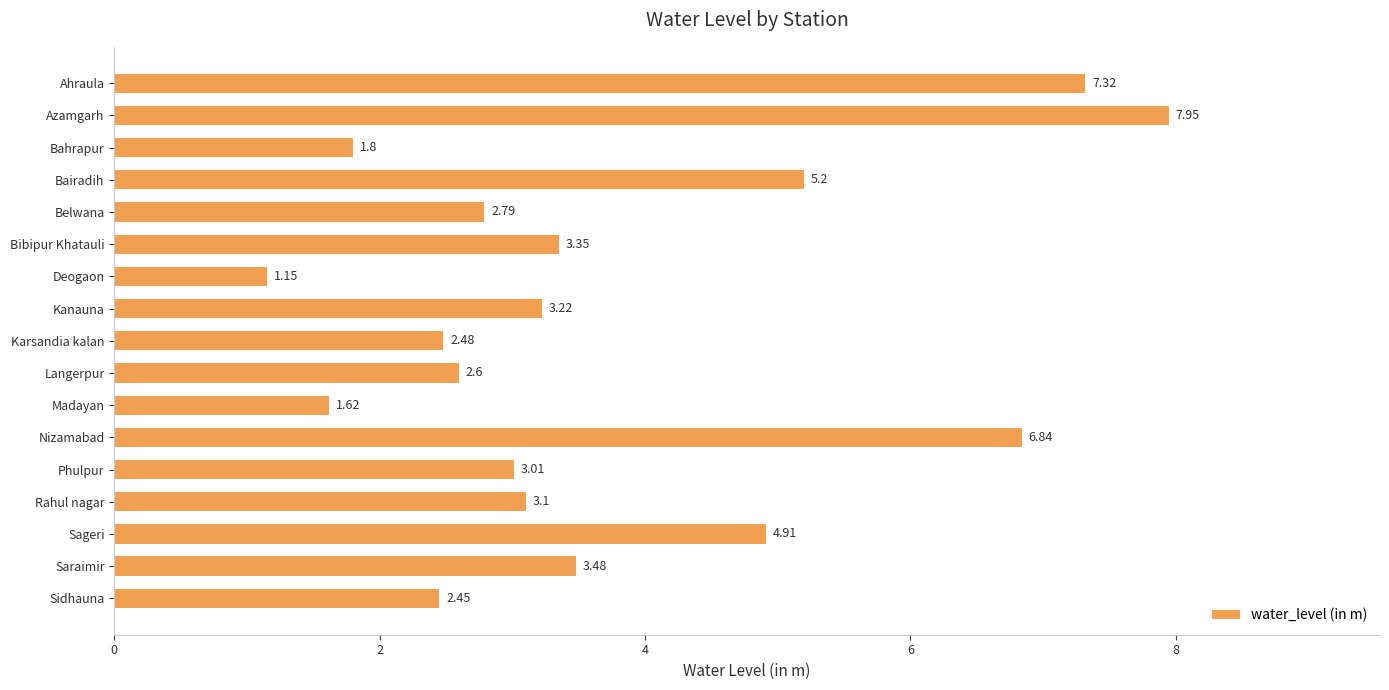

Where is the data nearest to the value 4?

Saraimir